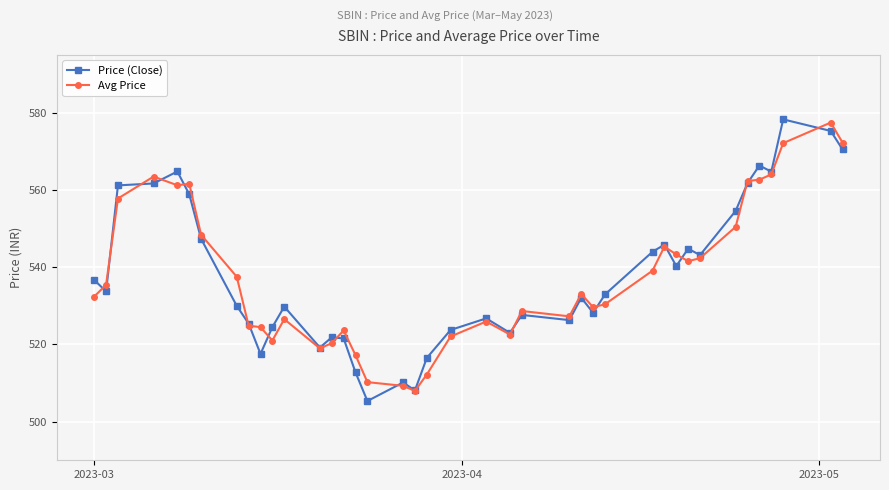

True or false: Avg Price has more than 1 interior local peaks.

True